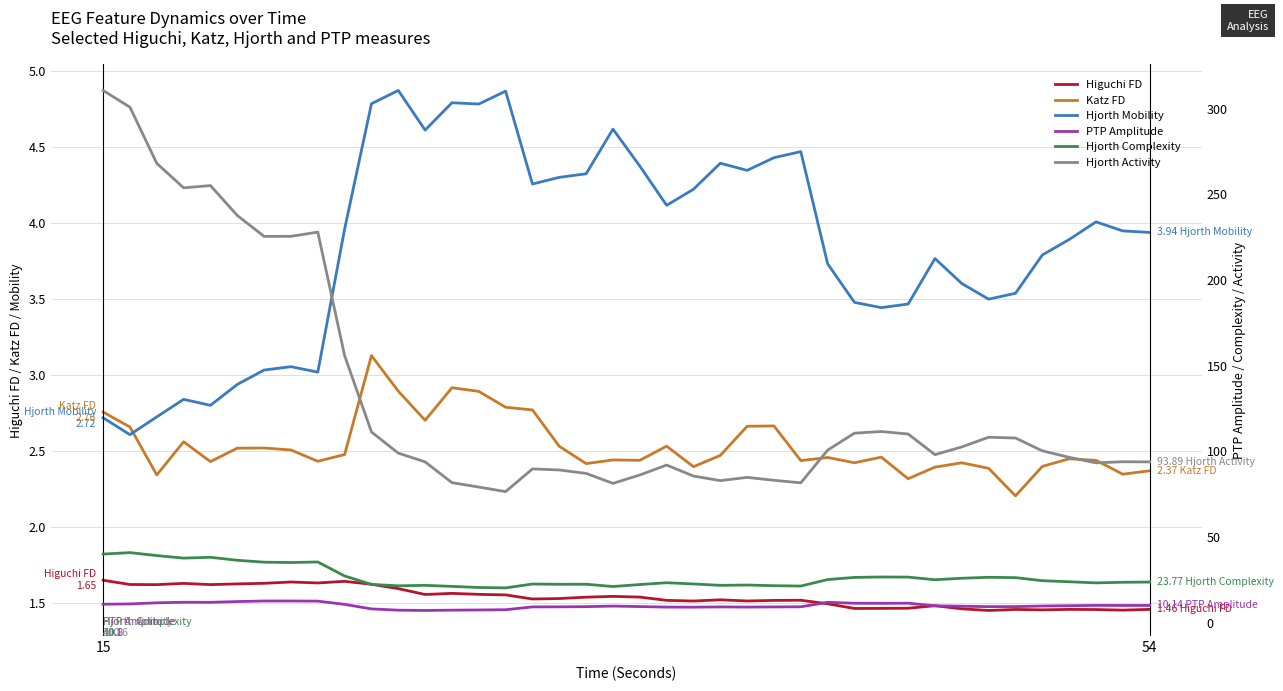

What is the smallest value displayed?

1.5